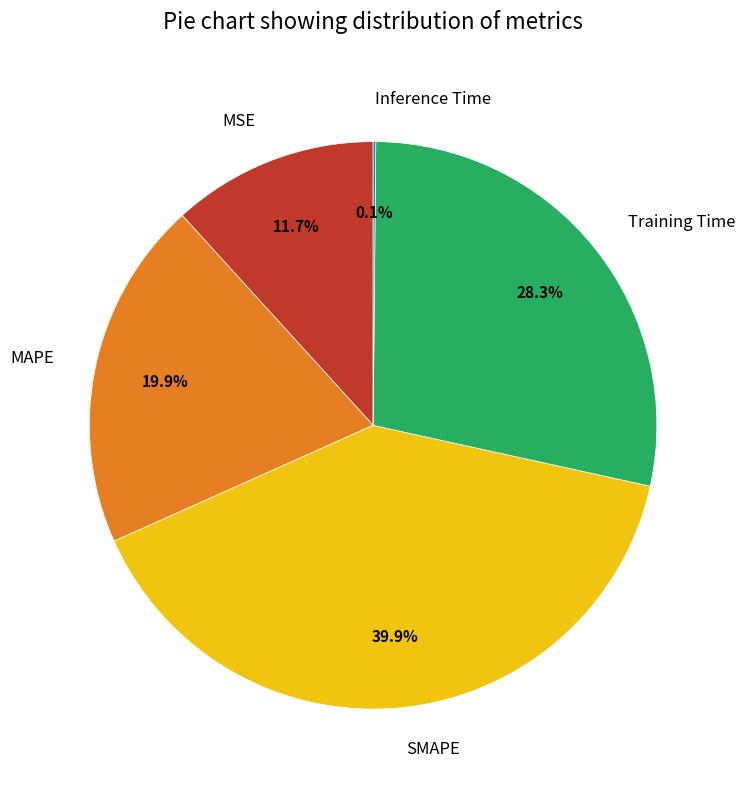

Is there any slice that represents more than half of the pie?

No